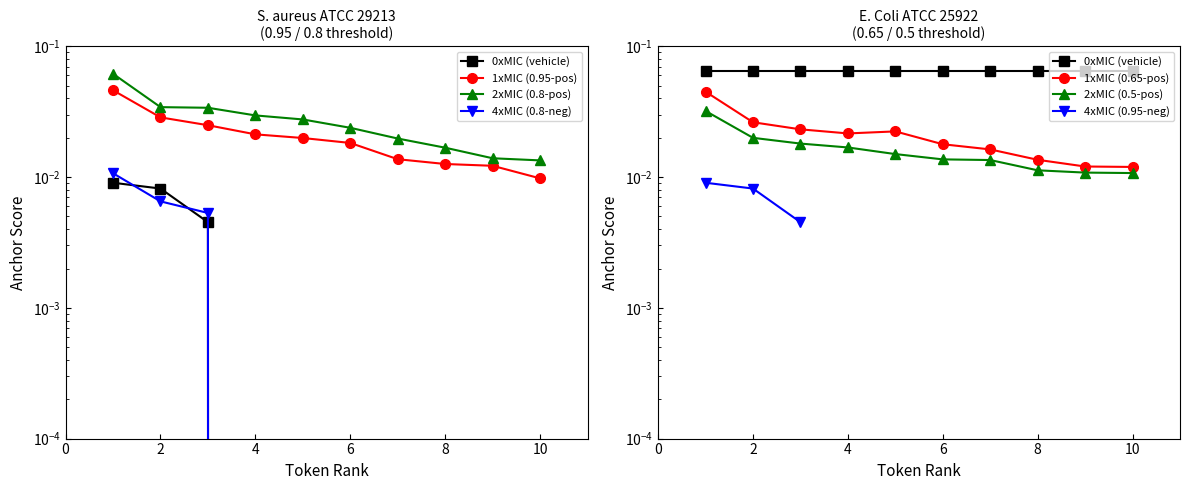

True or false: 0.95-negative (anchor score) and 0.5-positive (anchor score) intersect in this chart.

False